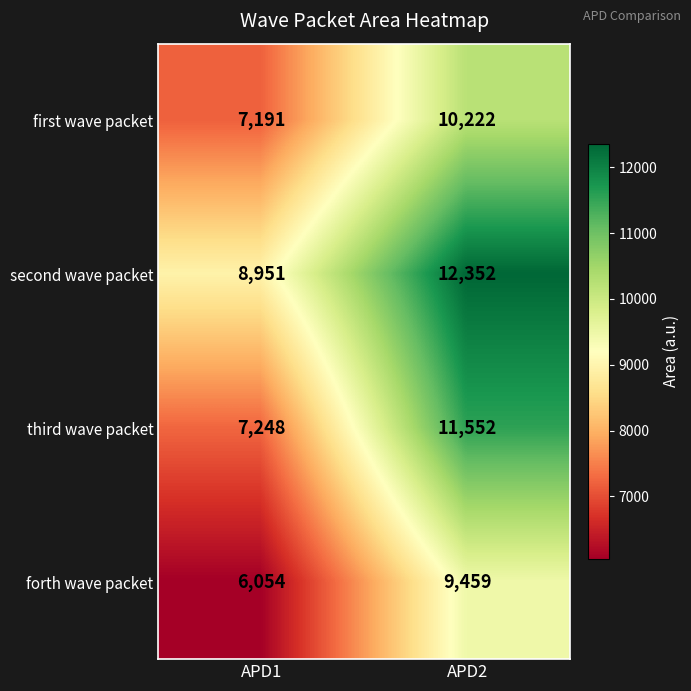

The value of first wave packet at APD2 is 13710. True or false?

False